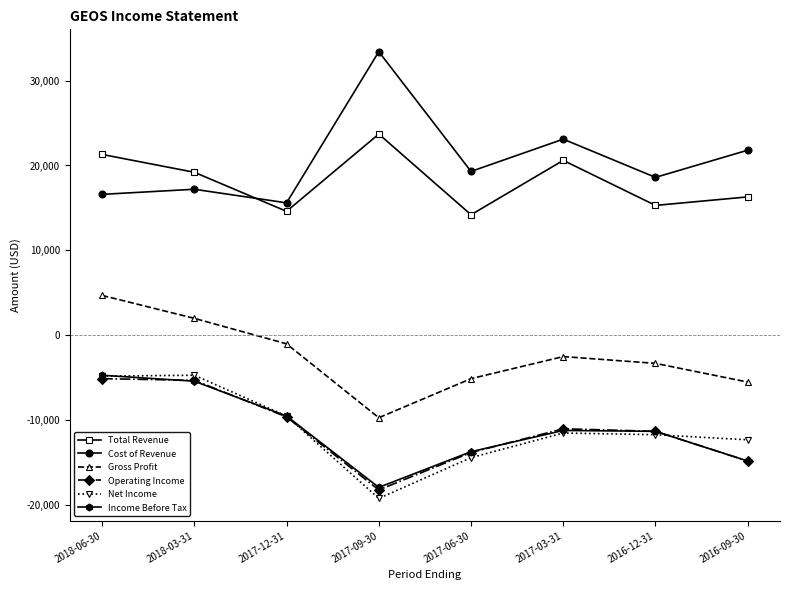

What is the minimum value for Operating Income?

-18200